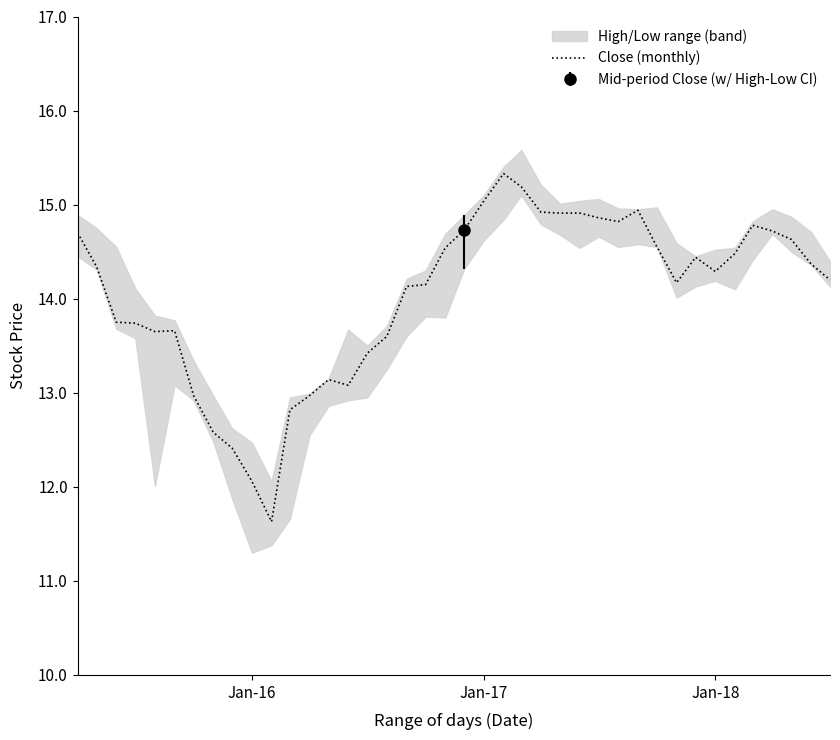

What is the highest value of the Close (monthly) series?

15.3